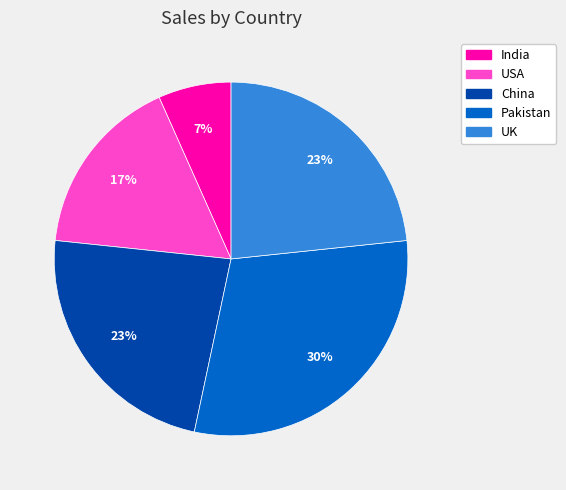

The USA slice represents 30% of the pie. True or false?

False